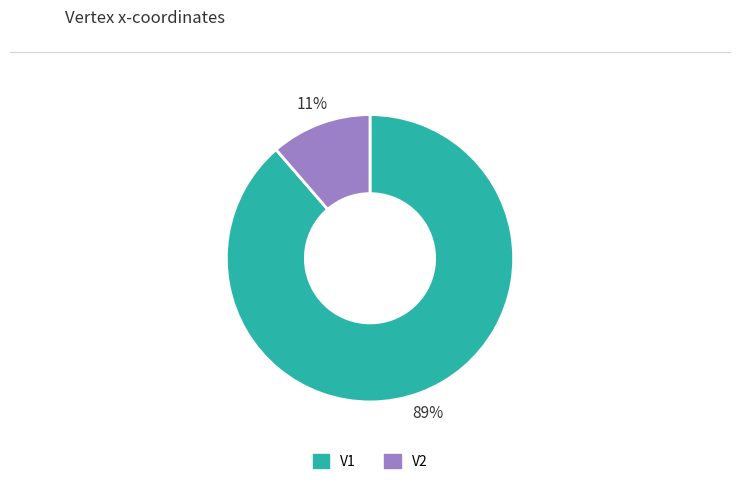

The V2 slice represents 11% of the pie. True or false?

True